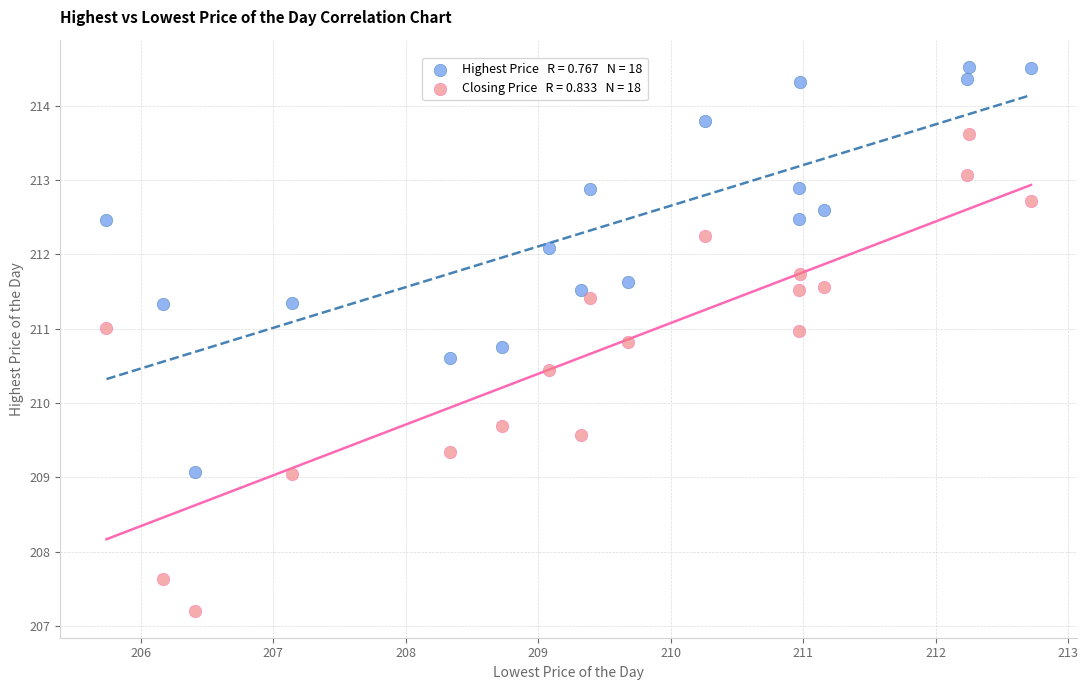

Across all series, what Y value is closest to 210?

209.7